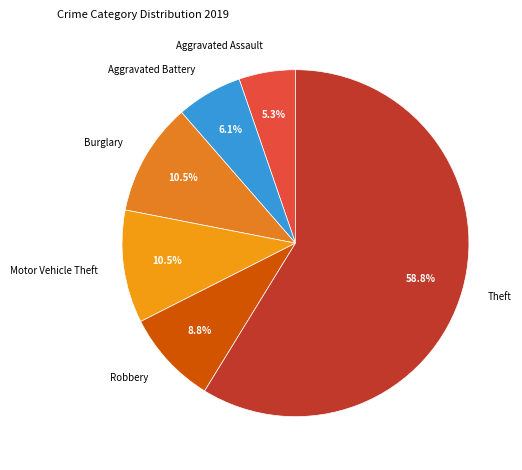

Combined, what portion of the pie is Burglary and Robbery?

19.3%